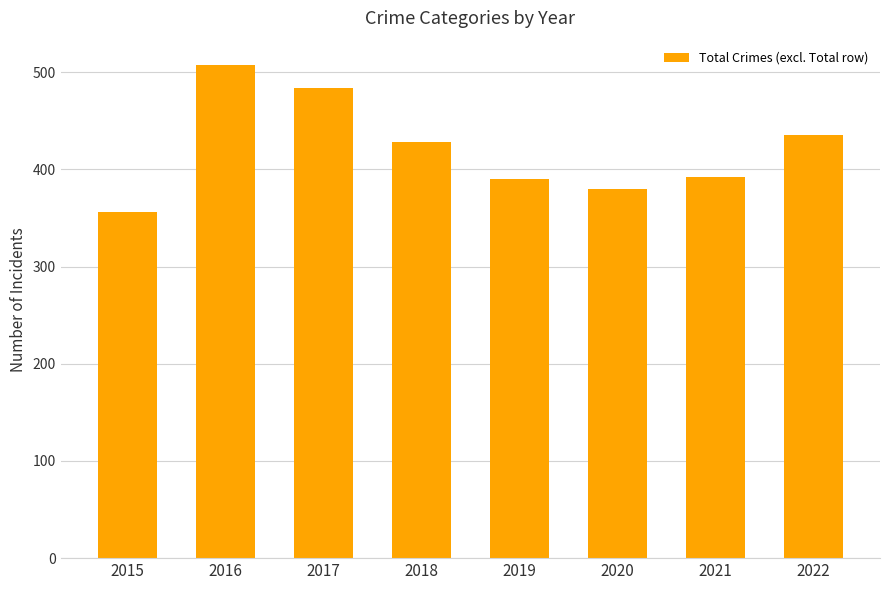

What is the greatest value displayed?

507